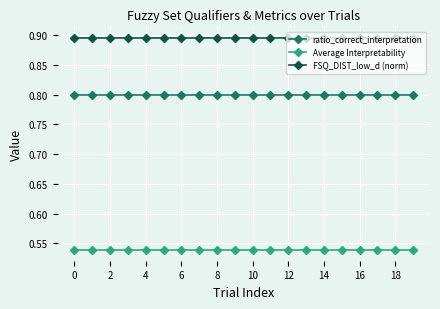

Which series has the largest total across all categories?

FSQ_DIST_low_d (norm)